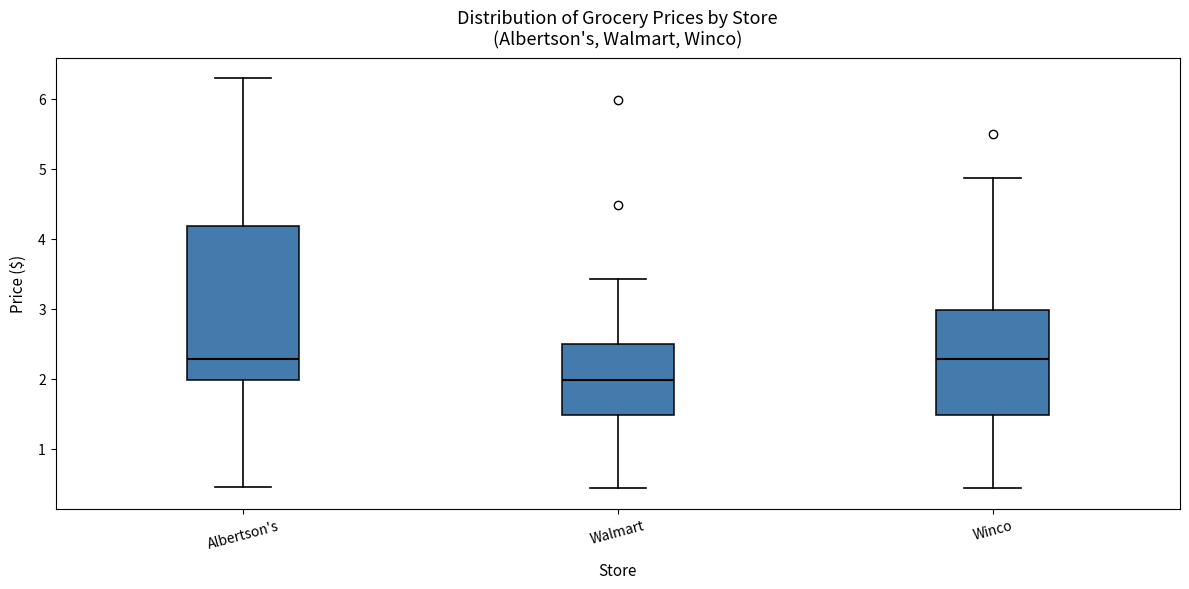

Reading left to right, read every box against the y-axis: the position of its median line, the range the box covers, and the ends of its whiskers. The values are not printed on the chart, so give them approximately, as read against the axis.

Albertson's: median 2.3, box 2.0 to 4.2, whiskers 0.5 to 6.3
Walmart: median 2.0, box 1.5 to 2.5, whiskers 0.4 to 3.4
Winco: median 2.3, box 1.5 to 3.0, whiskers 0.4 to 4.9